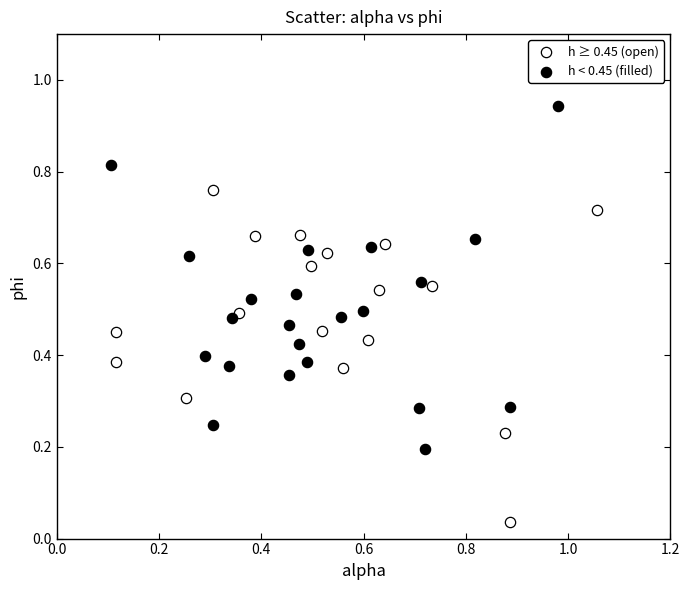

Which series has the widest spread of Y values?

h < 0.45 (filled)